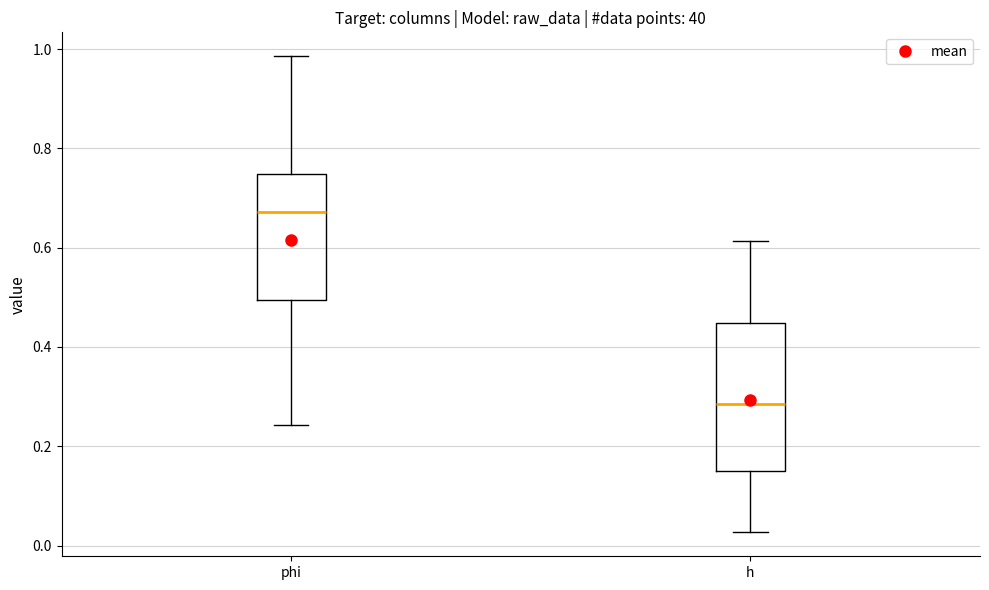

Which box's median line is the lowest?

h